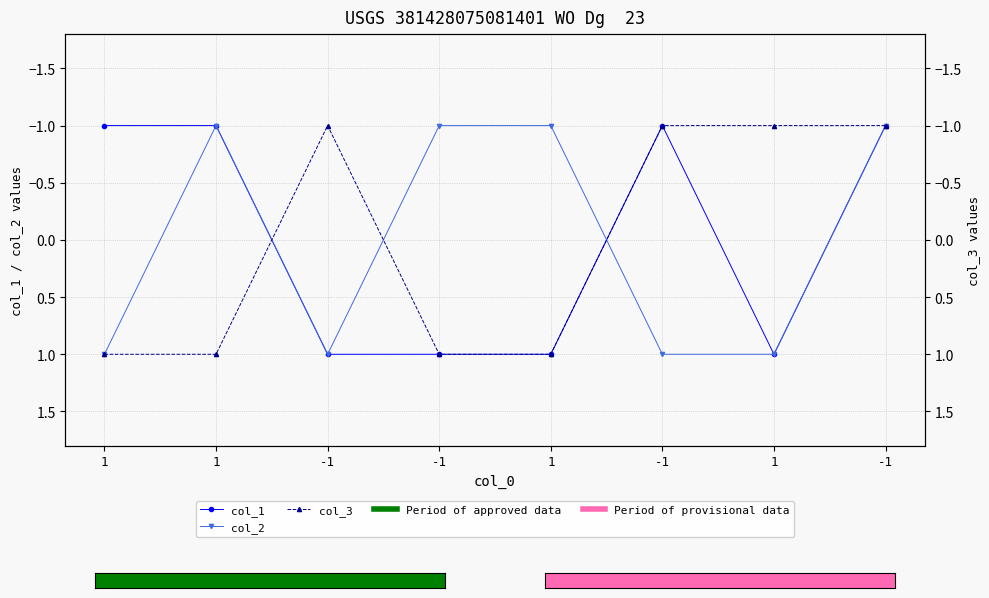

Which label corresponds to the smallest value in the chart?

1